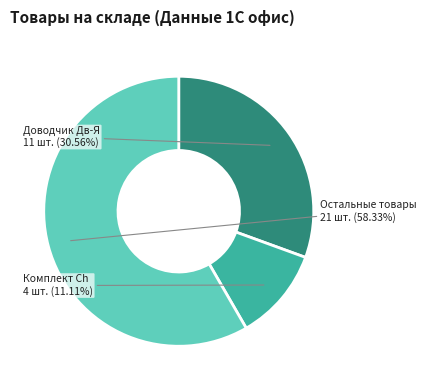

Does any single category account for the majority?

Yes